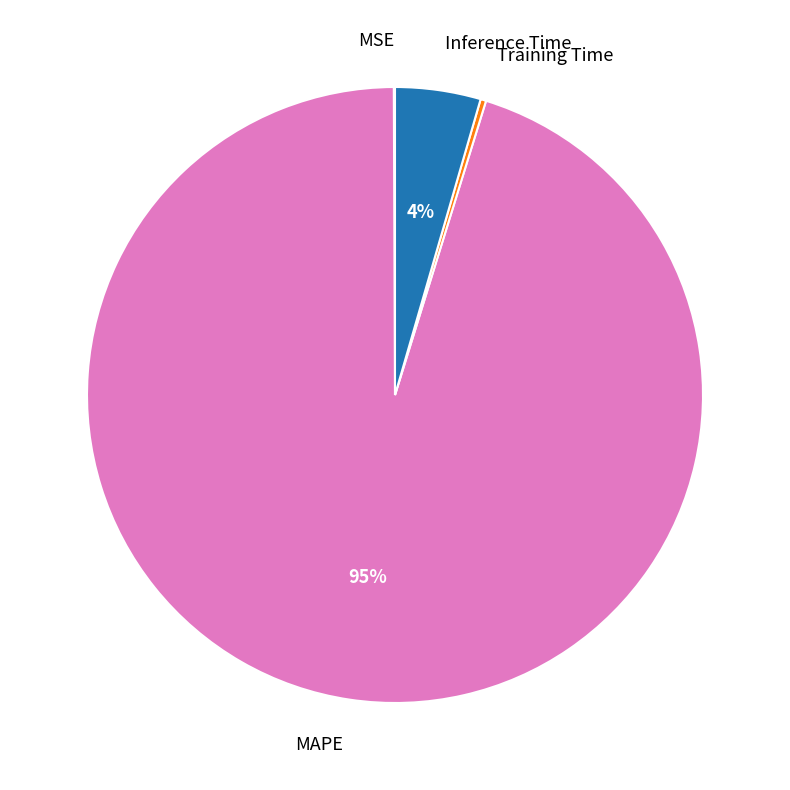

To the nearest percent, what portion does Inference Time represent?

4%